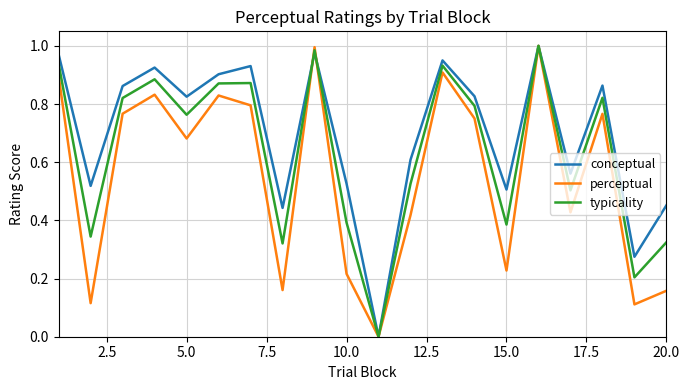

What are all the series names shown in the legend?

conceptual, perceptual, typicality